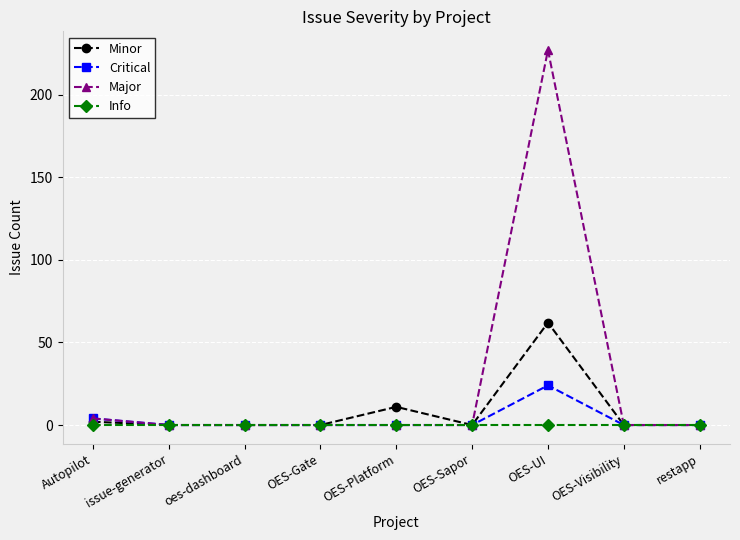

Reading left to right, transcribe all the data shown in this chart.

Minor: 2	0	0	0	11	0	62	0	0
Critical: 4	0	0	0	0	0	24	0	0
Major: 4	0	0	0	0	0	227	0	0
Info: 0	0	0	0	0	0	0	0	0